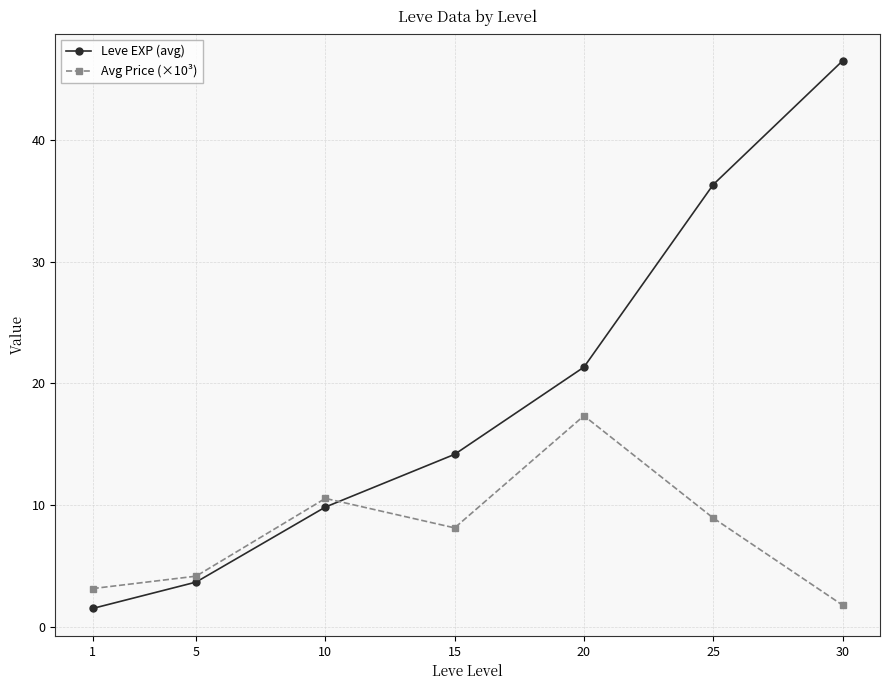

Which series changed the most between 10 and 30?

Leve EXP (avg)